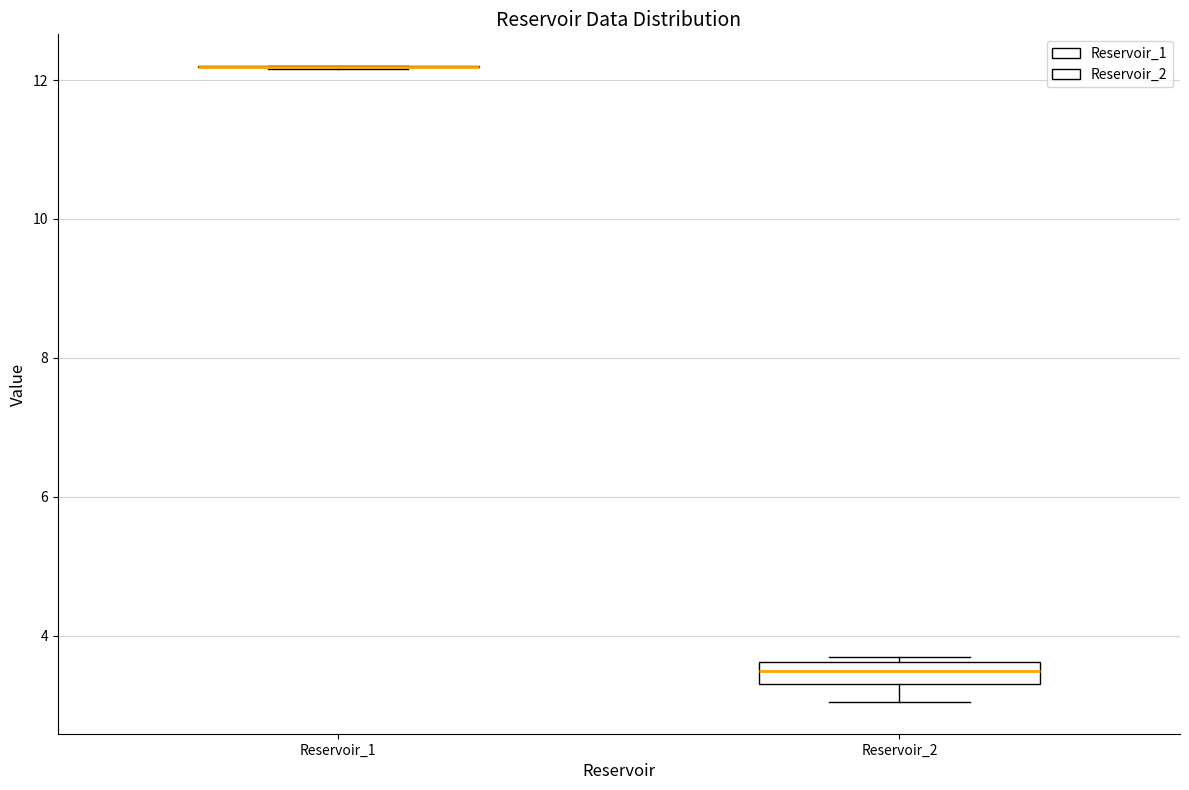

Comparing the boxes themselves (not the whiskers), which one is the tallest?

Reservoir_2